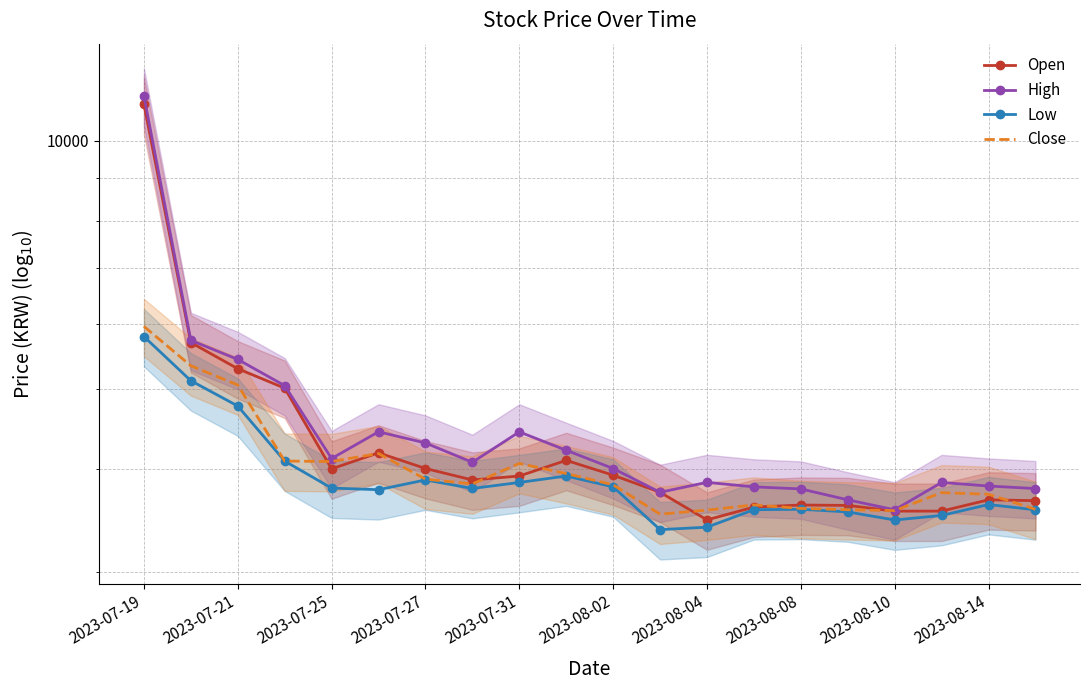

What is the sum of the High values at 2023-07-19 and 19?

15116